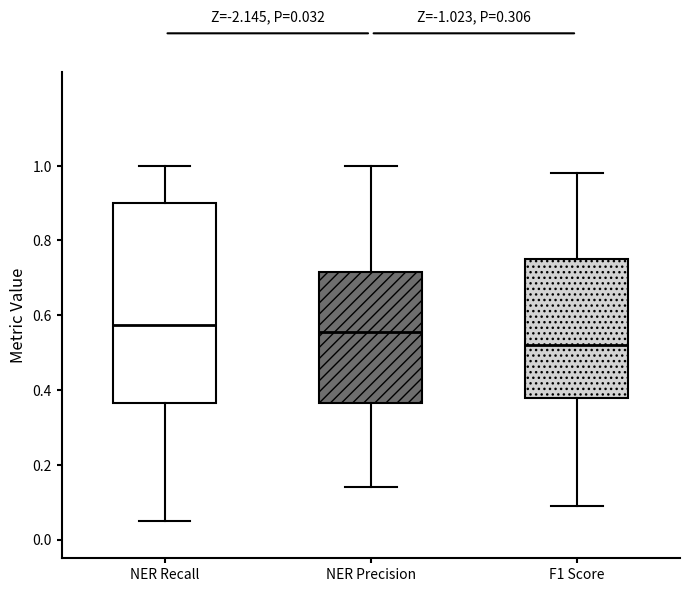

Which box's median line is the lowest?

F1 Score